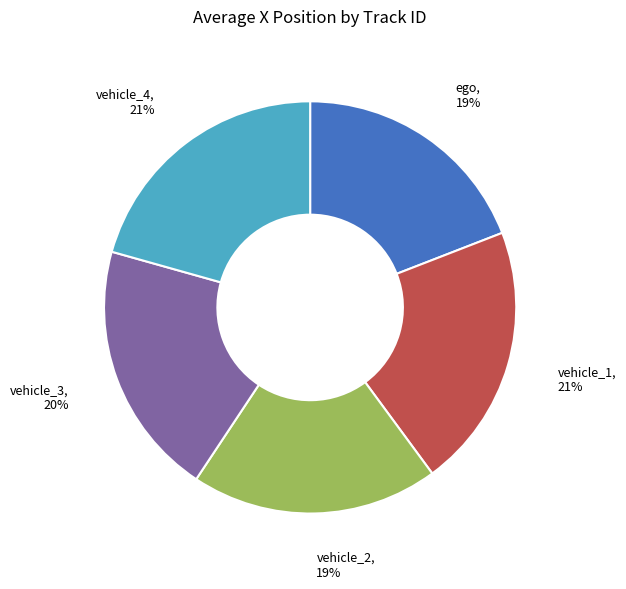

Combined, do vehicle_1 and vehicle_3 account for over 50%?

No